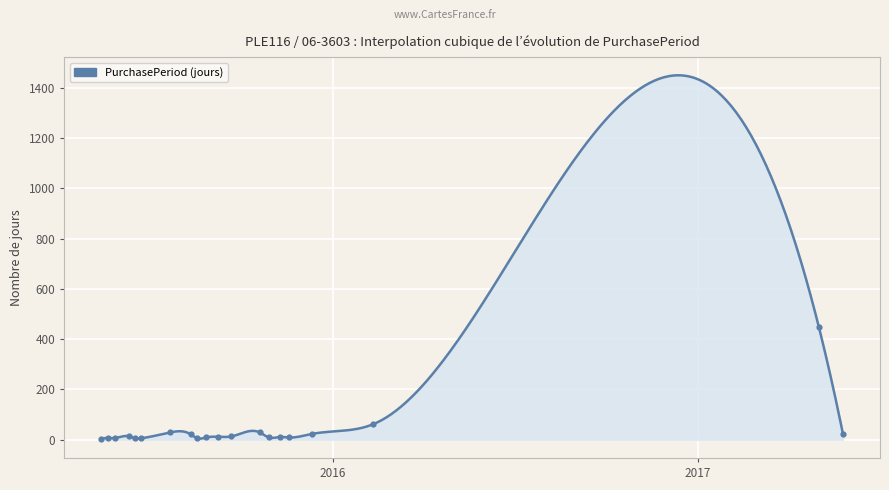

What is the change in value from 2015-06-11 to 2015-11-18?

-5